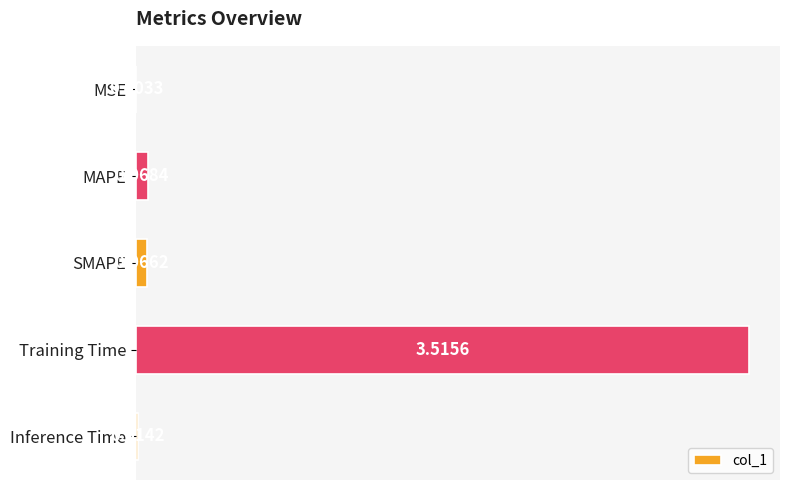

What is the greatest value displayed?

3.5